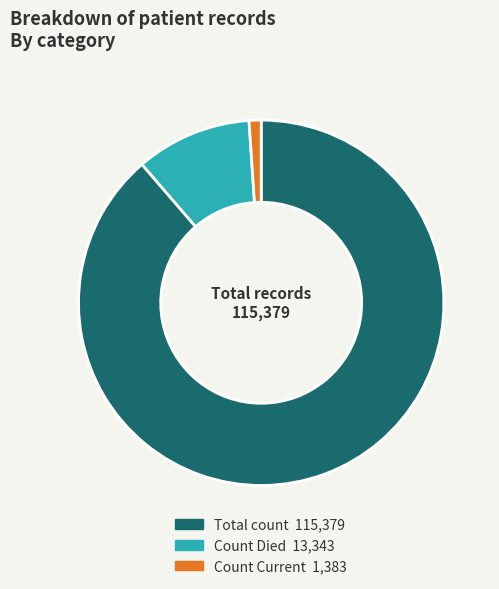

Does any single category account for the majority?

Yes